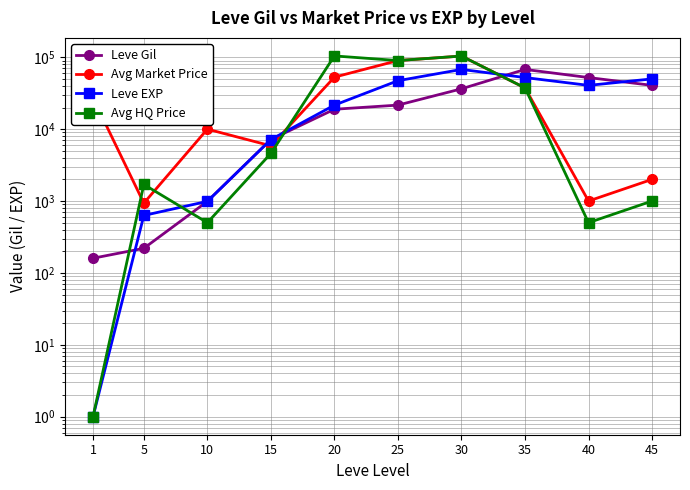

List the series in order of their peak value, lowest first.

Leve Gil, Leve EXP, Avg Market Price, Avg HQ Price